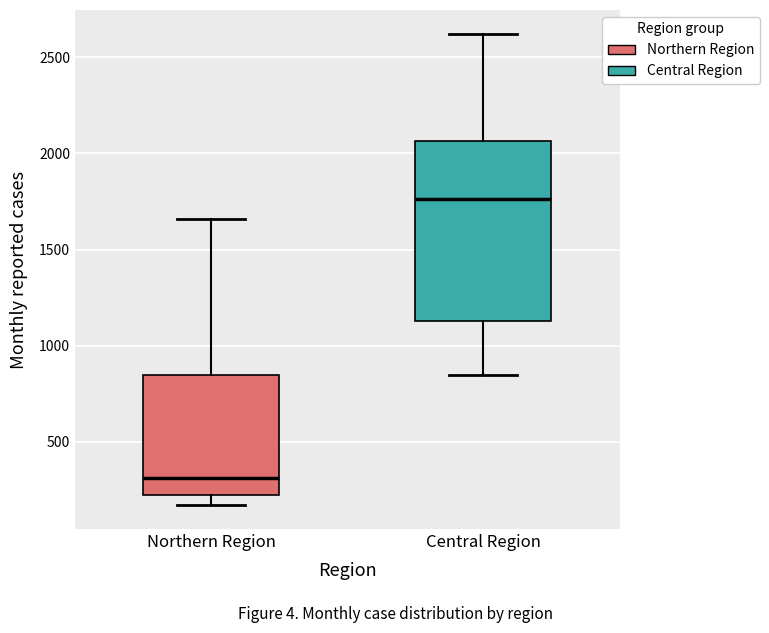

Reading left to right, read every box against the y-axis: the position of its median line, the range the box covers, and the ends of its whiskers. The values are not printed on the chart, so give them approximately, as read against the axis.

Northern Region: median 300, box 200 to 850, whiskers 150 to 1650
Central Region: median 1750, box 1150 to 2050, whiskers 850 to 2600